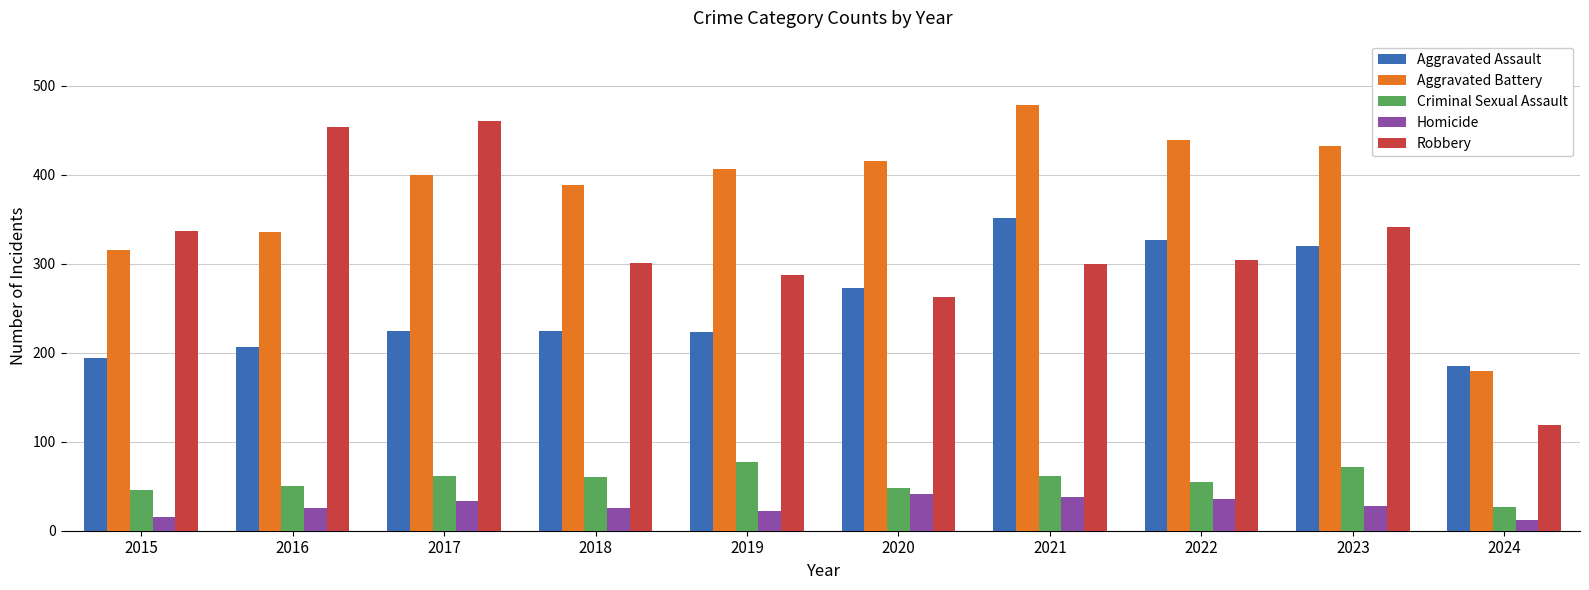

What are all the series names shown in the legend?

Aggravated Assault, Aggravated Battery, Criminal Sexual Assault, Homicide, Robbery